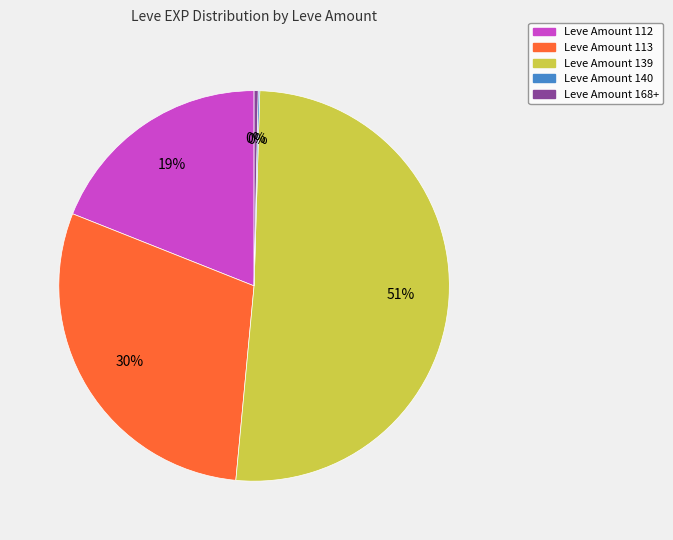

Is there any slice that represents more than half of the pie?

Yes